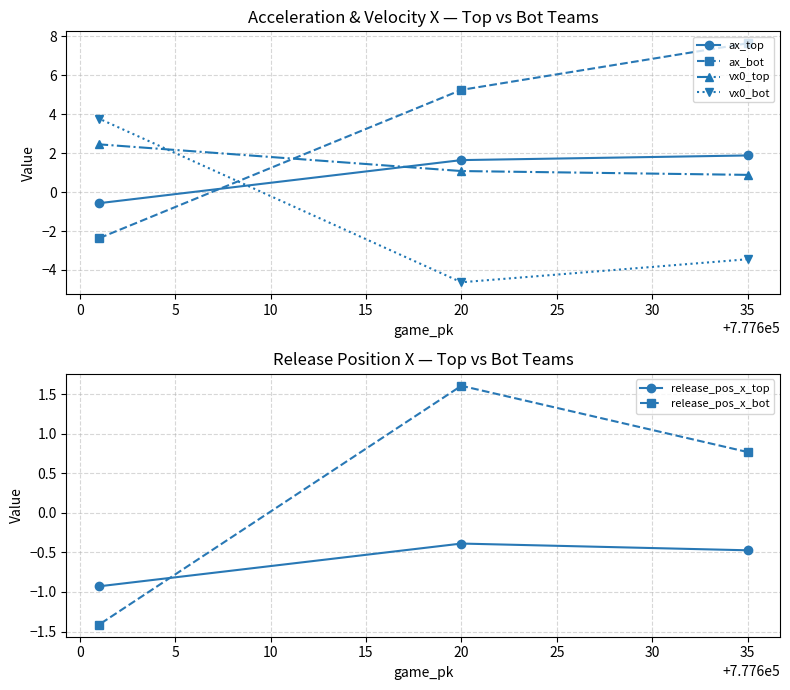

What is the lowest value of the ax_top series?

-0.6